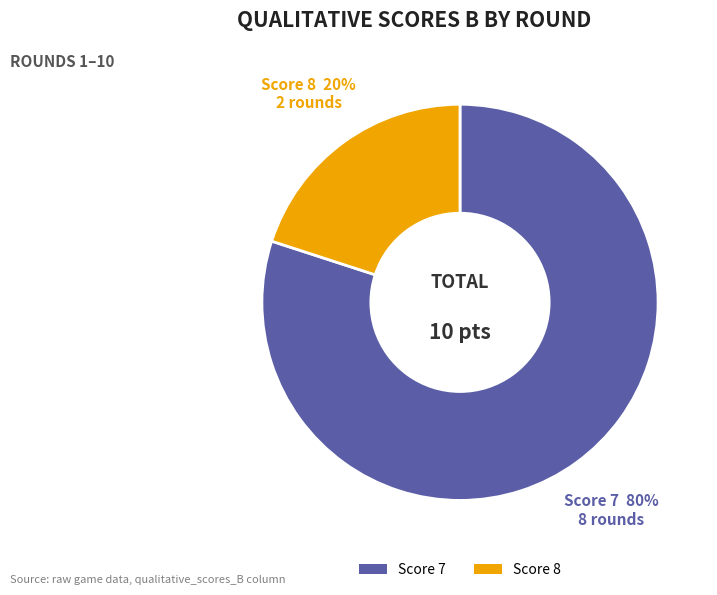

To the nearest percent, what is the difference between the largest and smallest slice percentages?

60%